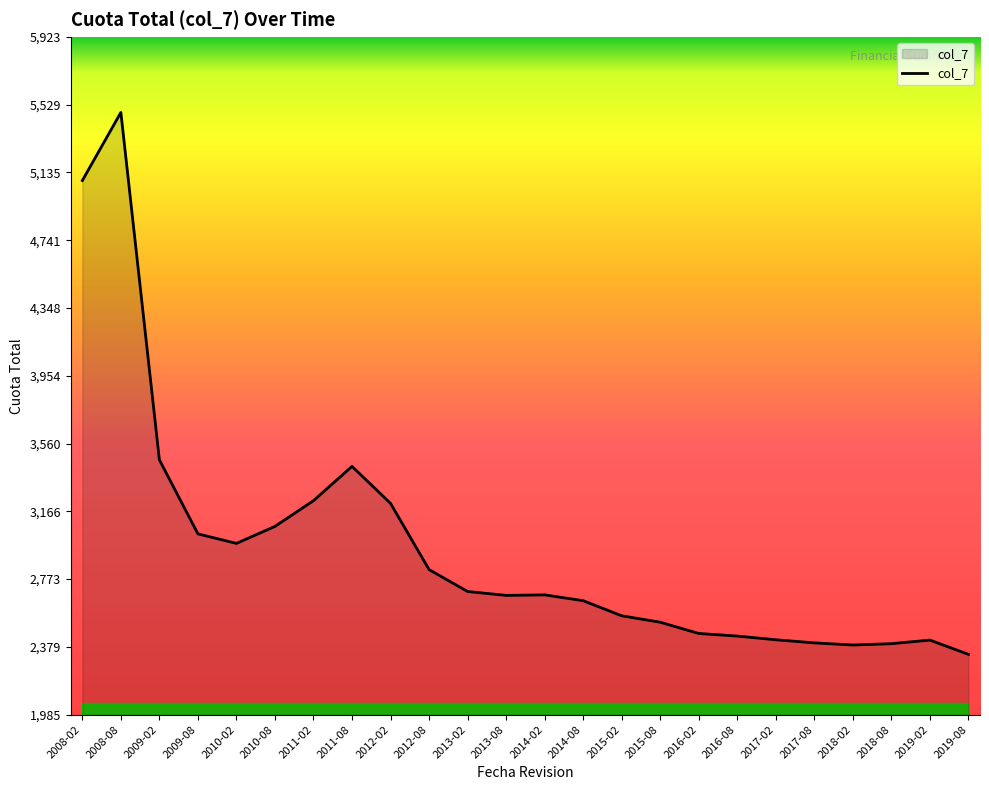

At which label is the value closest to 3909?

2009-02